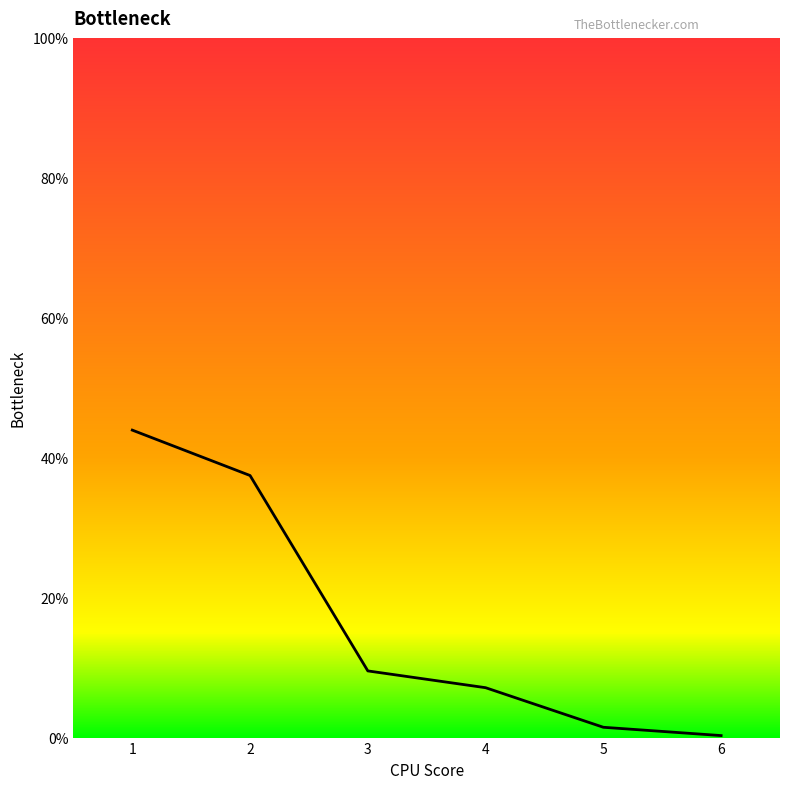

Is this an area chart (filled region under the line)?

Yes